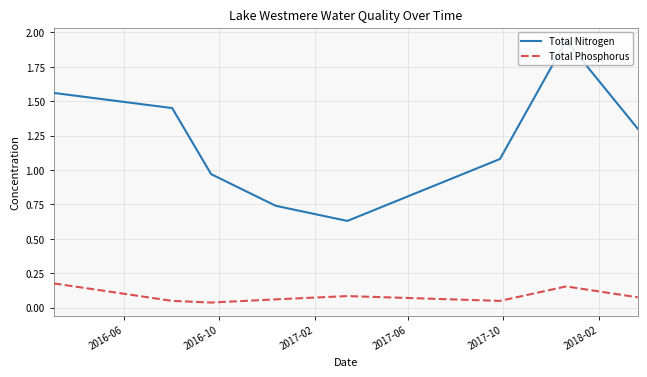

Which series has the largest total across all categories?

Total Nitrogen